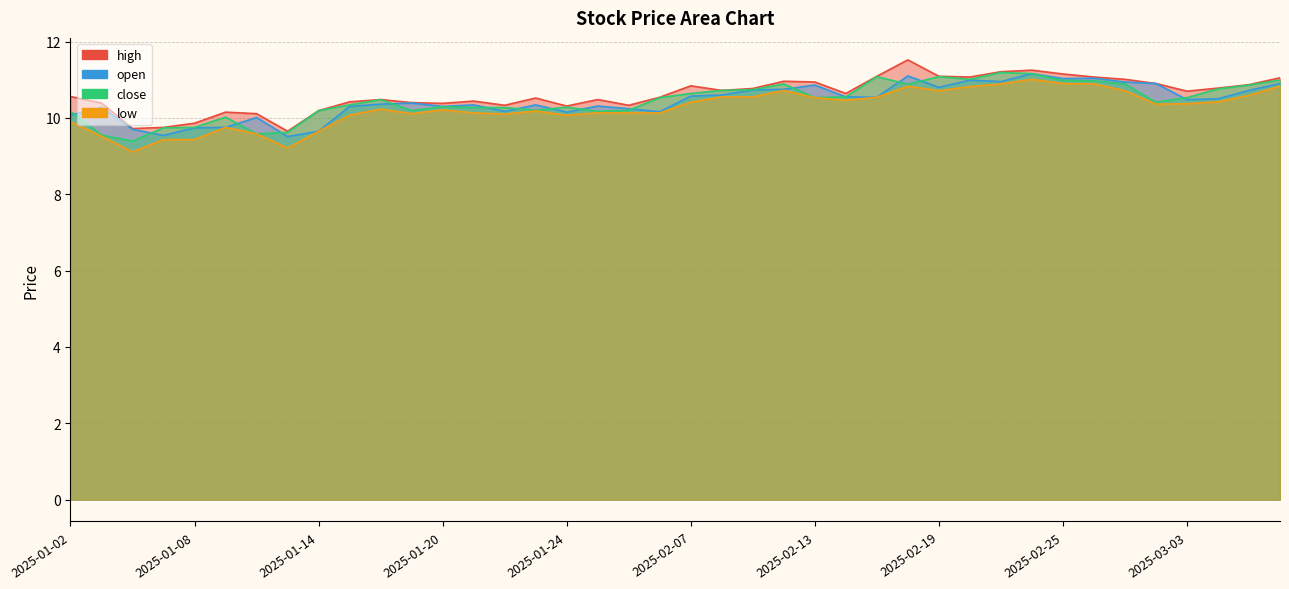

True or false: open and low intersect in this chart.

False